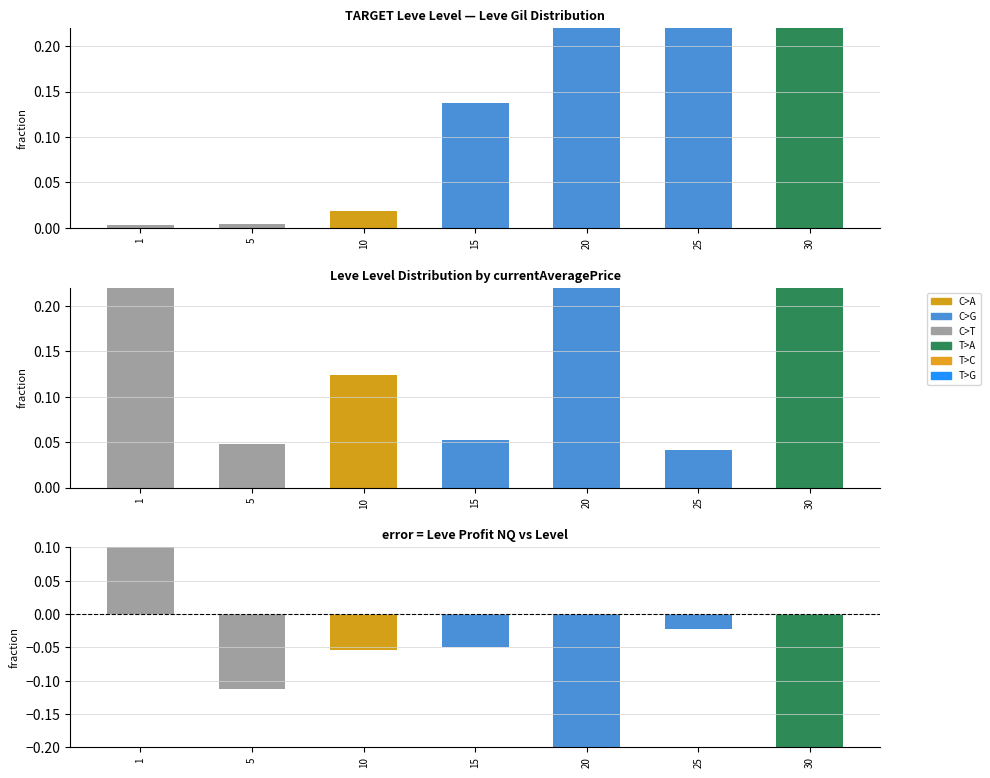

True or false: currentAveragePrice has a value of 0.0 at 25.

False